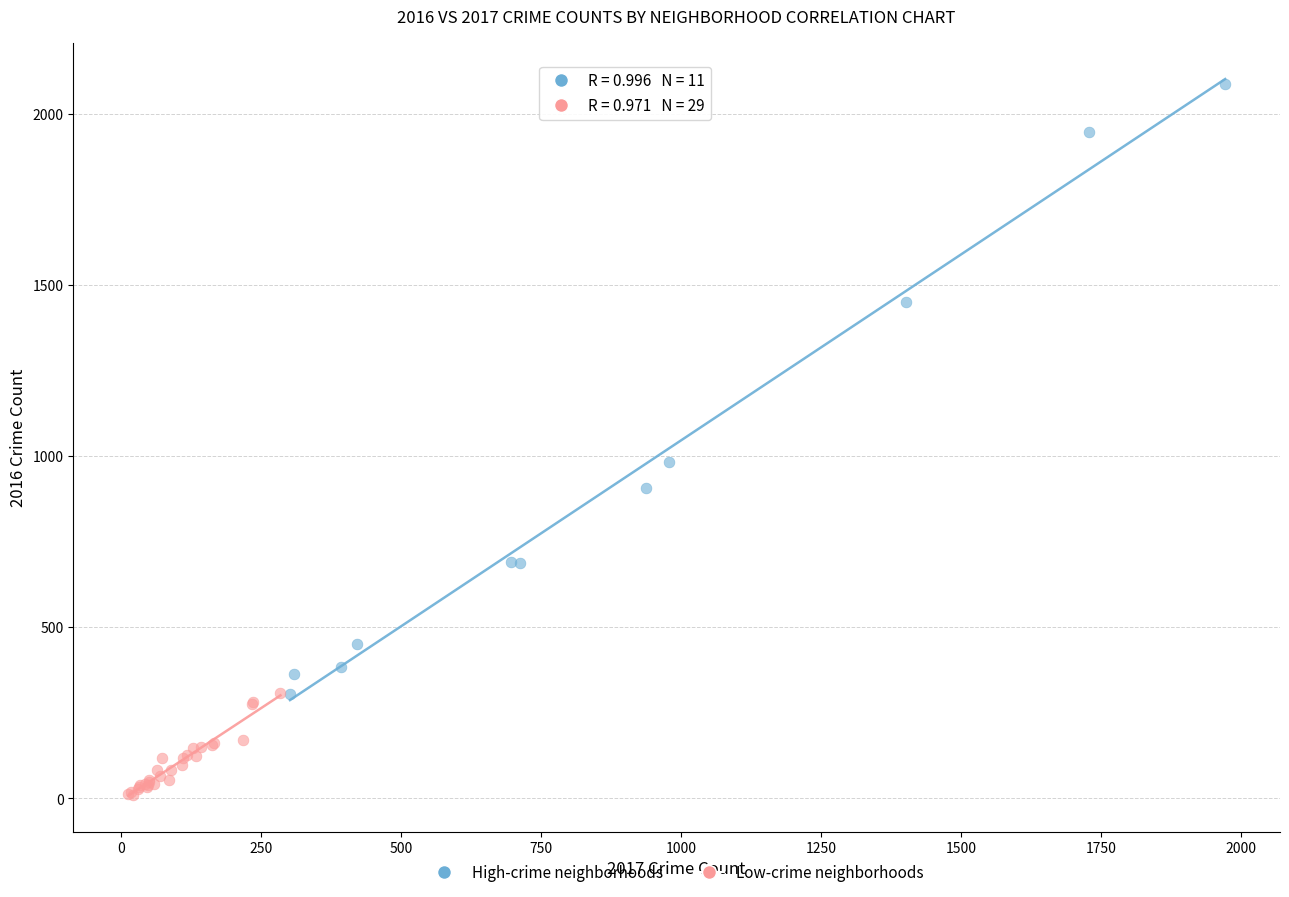

Which series contains the highest Y value?

High-crime neighborhoods